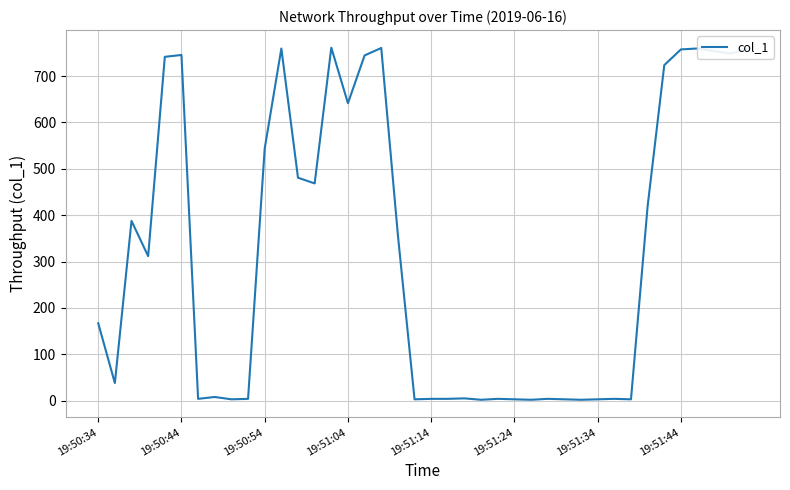

Count the number of data series in this chart.

1